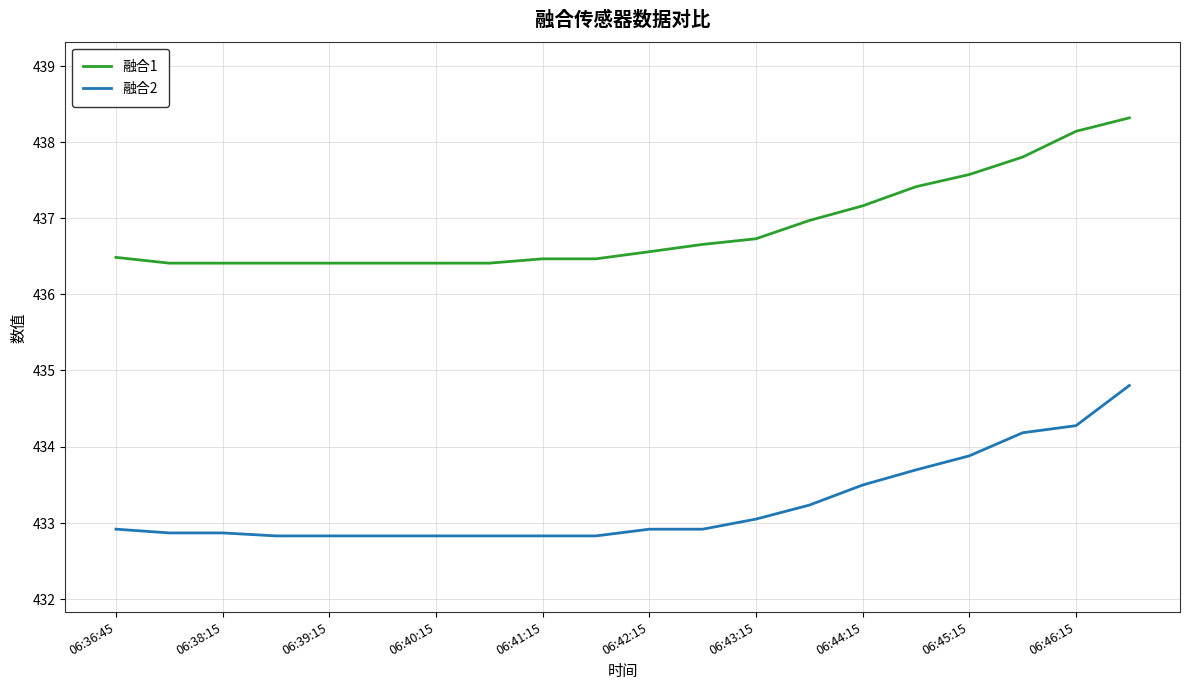

List the series in order of their overall mean, lowest first.

融合2, 融合1